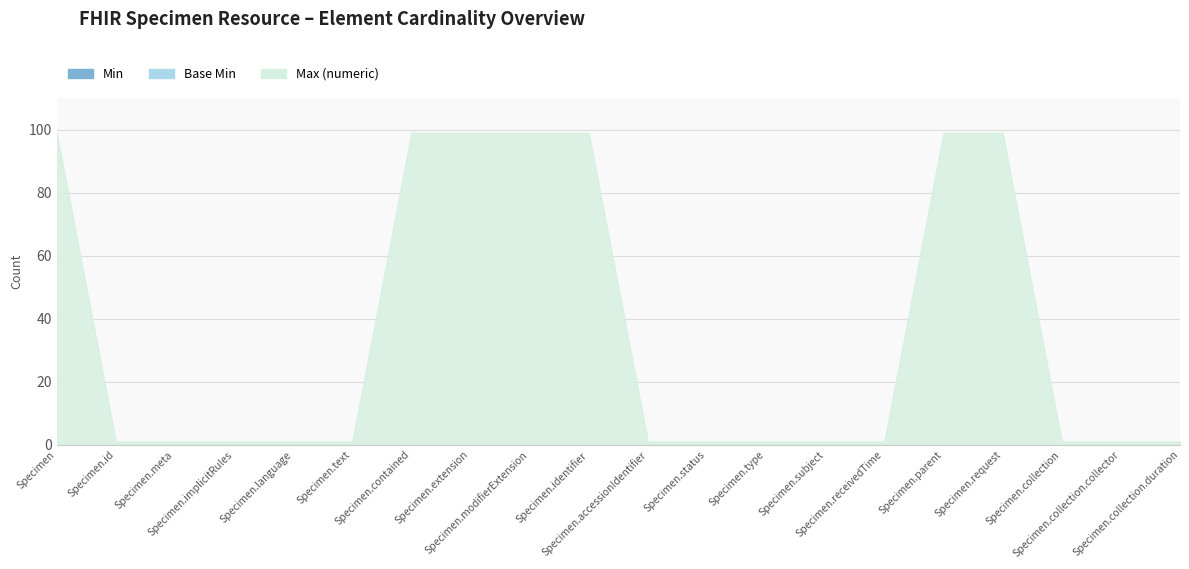

True or false: Max (numeric) has a value of 99 at Specimen.extension.

True